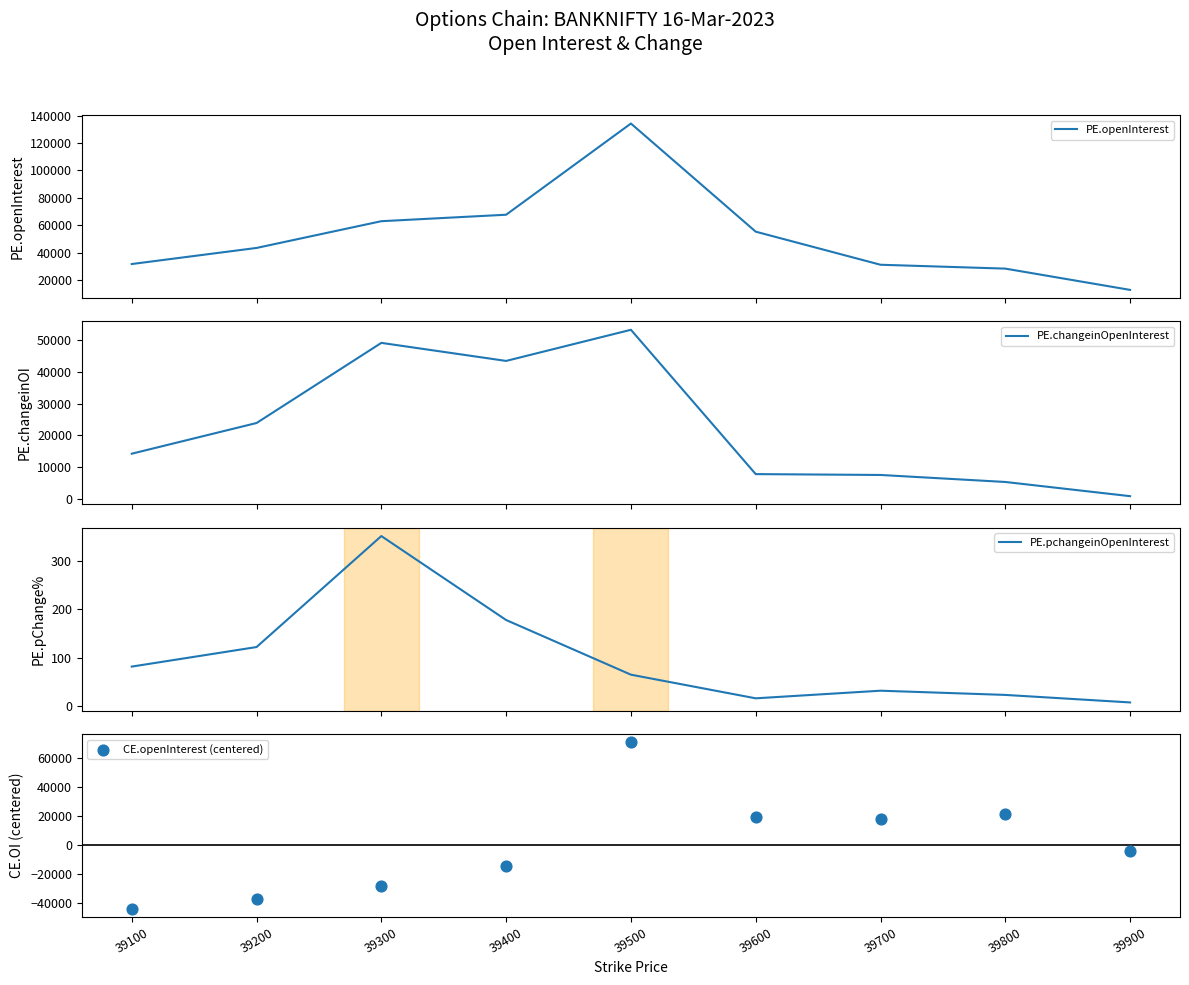

Is the value of PE.changeinOpenInterest at 39400 greater than the value of CE.openInterest (centered) at 39500?

No